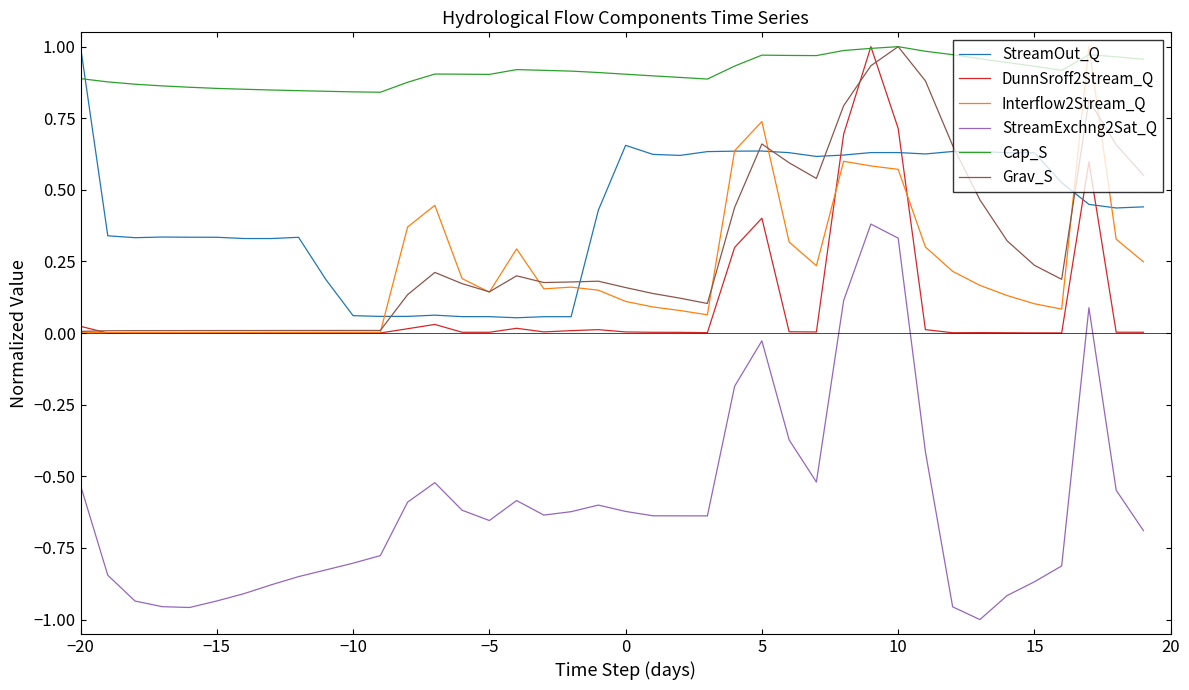

Which series has the largest range (max minus min)?

StreamExchng2Sat_Q